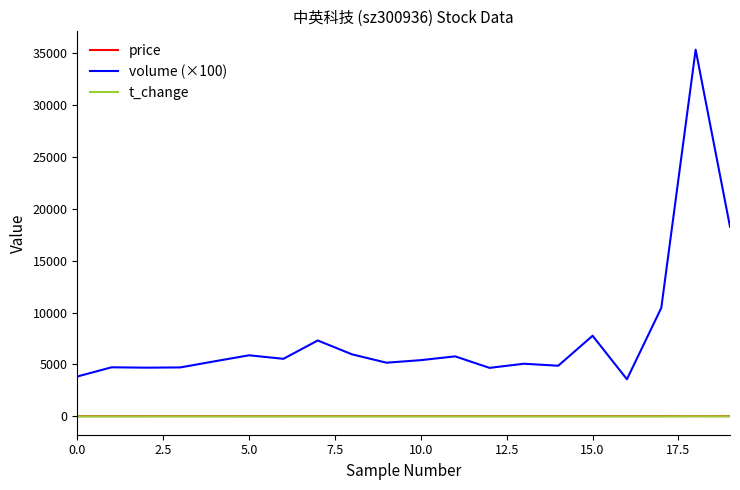

Which series has the widest spread of values?

volume (×100)